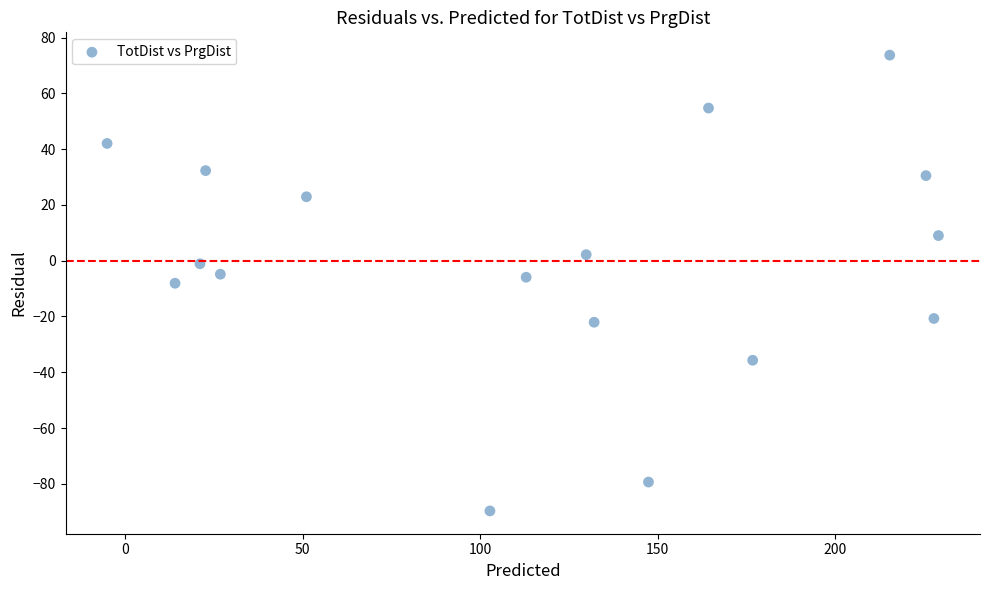

What is the range of X values (max minus min)?

234.0